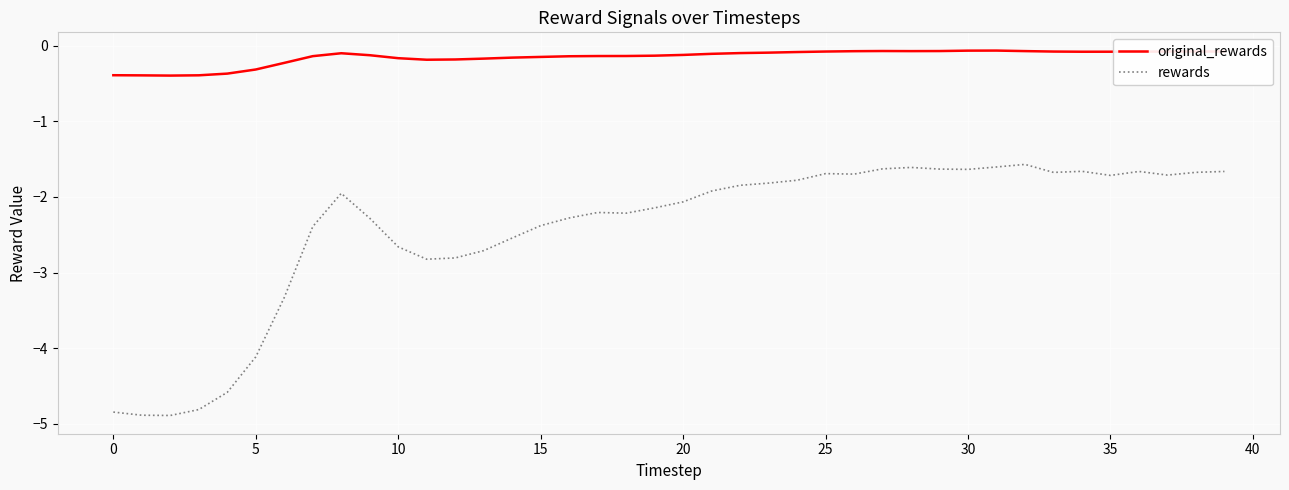

Rank the series by their average value, from lowest to highest.

rewards, original_rewards